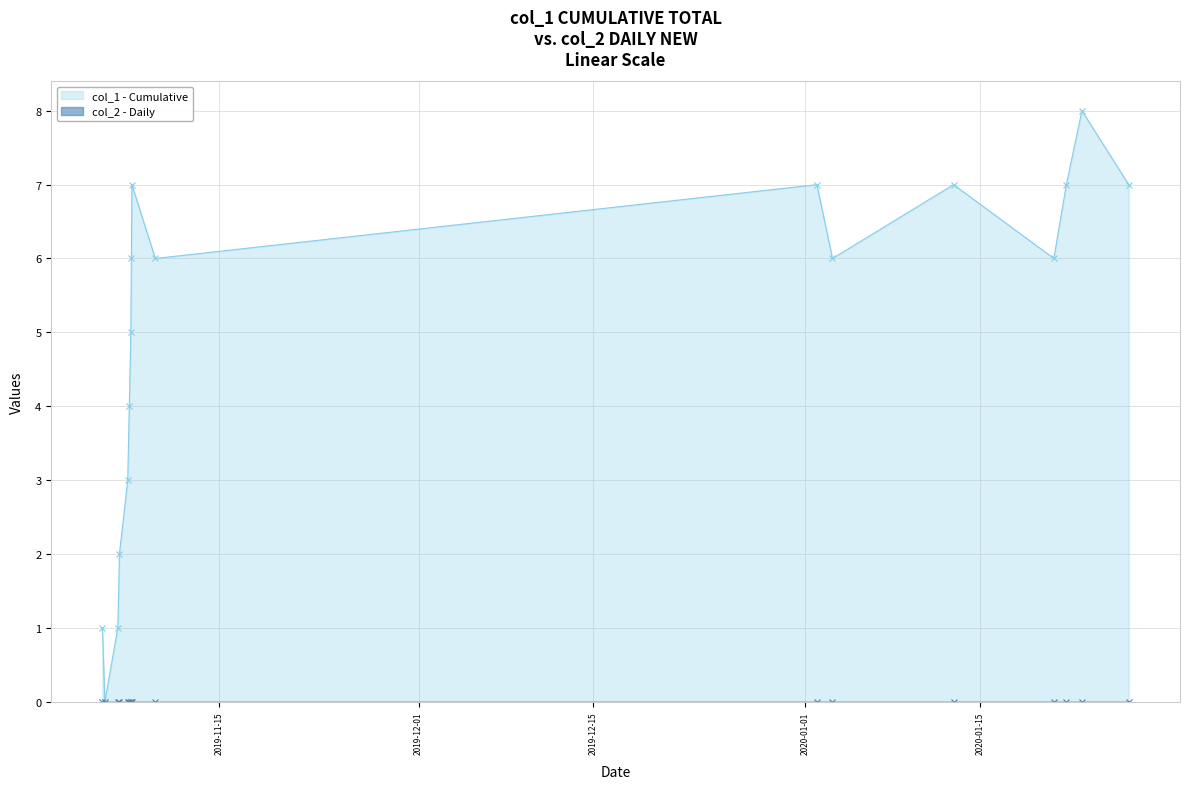

How many lines are shown in the chart?

1